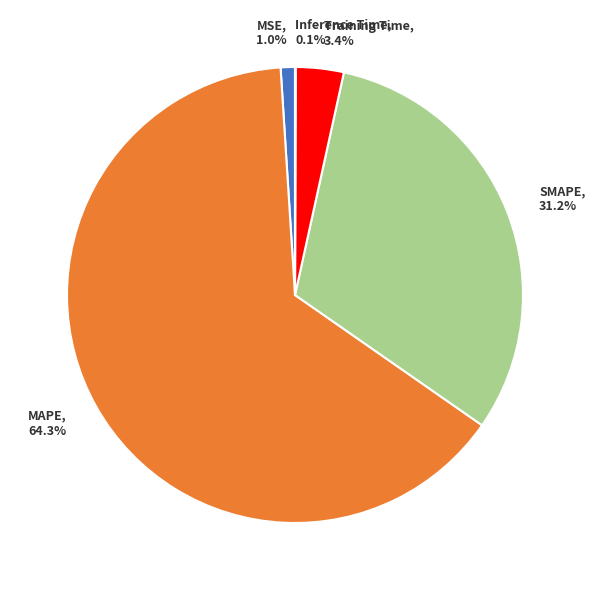

To the nearest percent, what is the average slice percentage?

20%